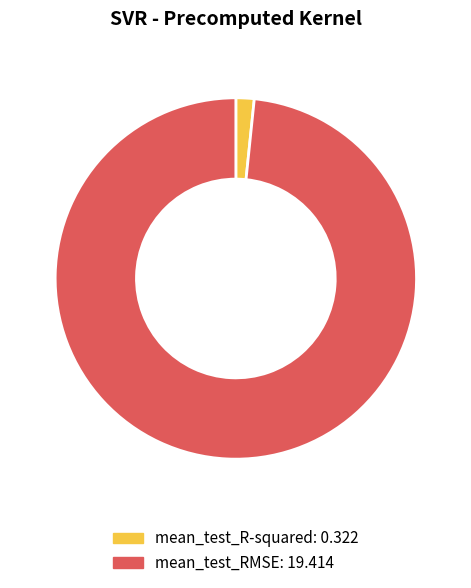

Combined, do mean_test_R-squared and mean_test_RMSE account for over 50%?

Yes